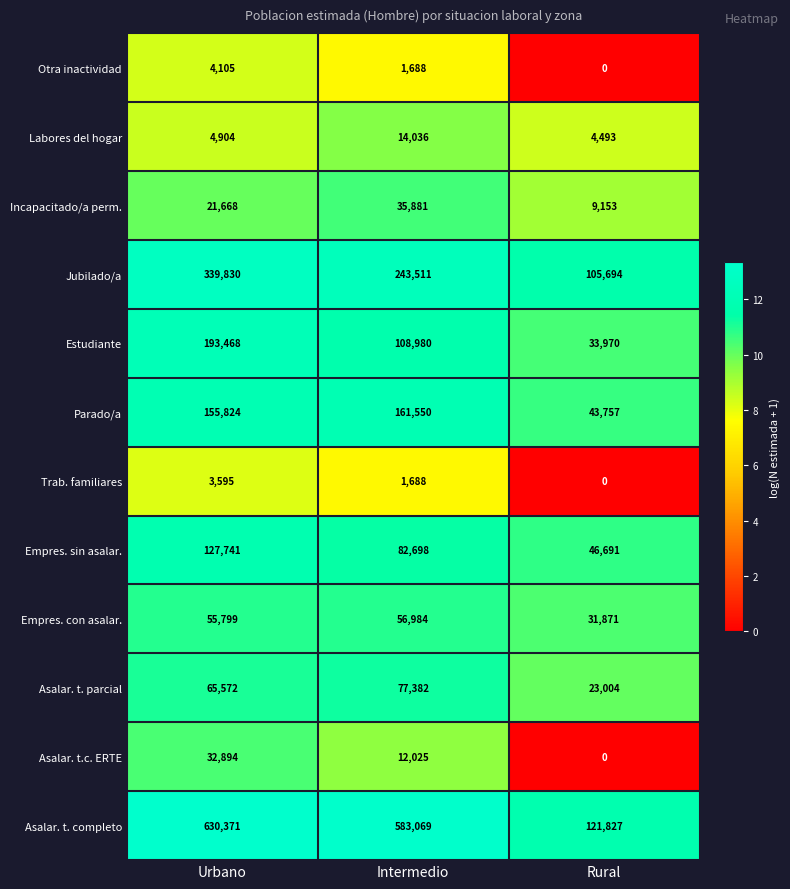

The Asalar. t.c. ERTE series shows 32894 at Urbano. True or false?

True